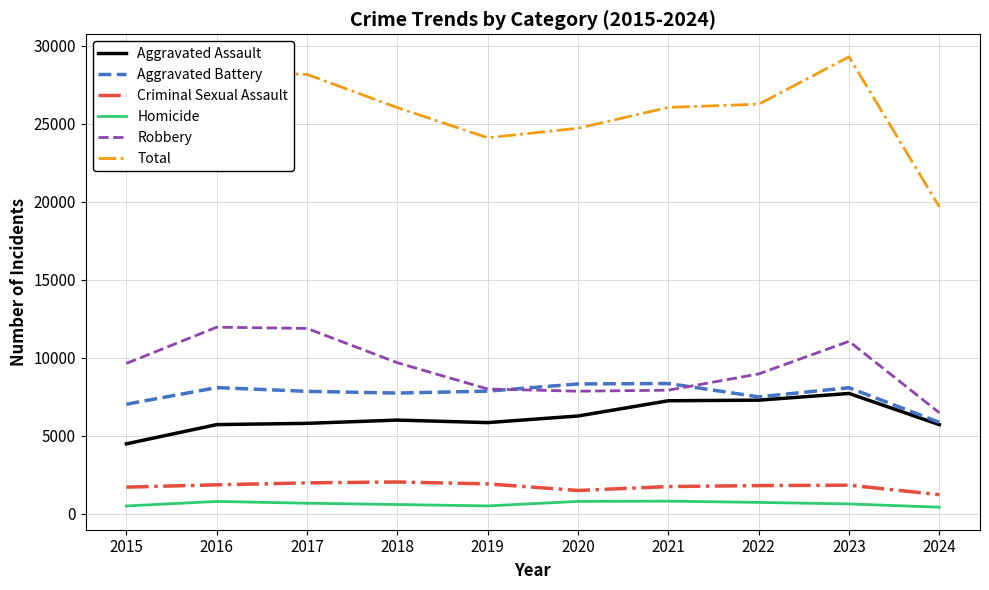

Is it true that Aggravated Assault equals 6002 at 2018?

True